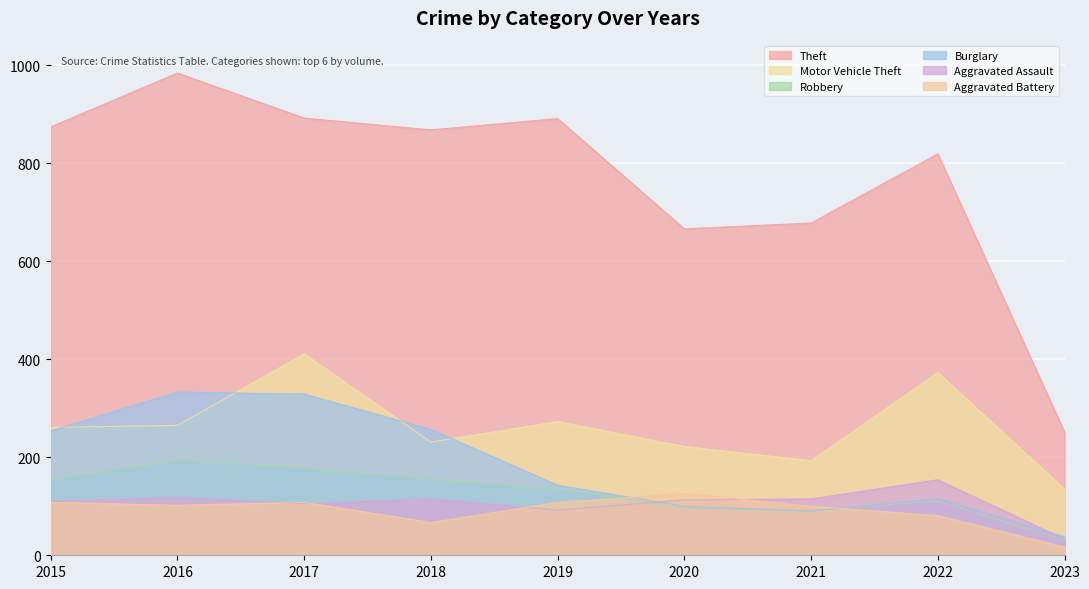

Reading left to right, extract all data points from this chart.

Theft: 2015=874	2016=984	2017=892	2018=868	2019=891	2020=666	2021=678	2022=819	2023=251
Motor Vehicle Theft: 2015=261	2016=265	2017=411	2018=231	2019=273	2020=222	2021=193	2022=373	2023=135
Robbery: 2015=154	2016=194	2017=178	2018=155	2019=135	2020=97	2021=91	2022=111	2023=30
Burglary: 2015=254	2016=333	2017=329	2018=257	2019=143	2020=100	2021=90	2022=116	2023=38
Aggravated Assault: 2015=110	2016=118	2017=105	2018=115	2019=92	2020=113	2021=115	2022=154	2023=33
Aggravated Battery: 2015=108	2016=102	2017=108	2018=67	2019=108	2020=126	2021=100	2022=81	2023=17